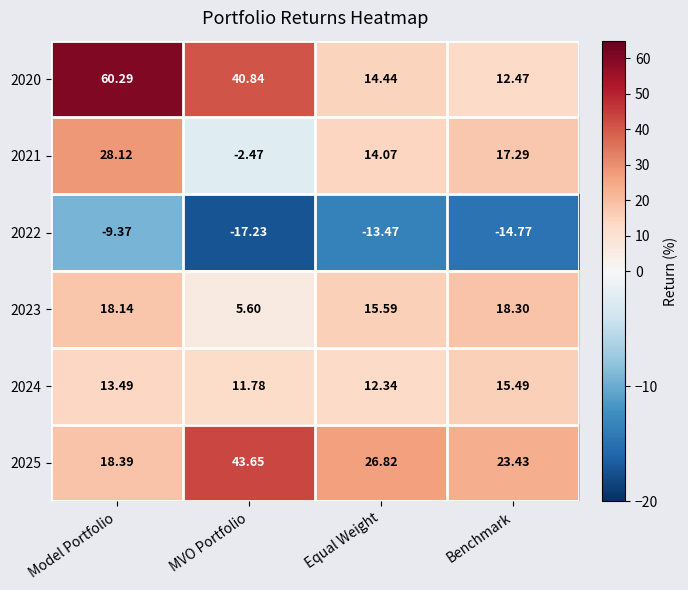

Which category has the lowest value in the 2020 series?

Benchmark